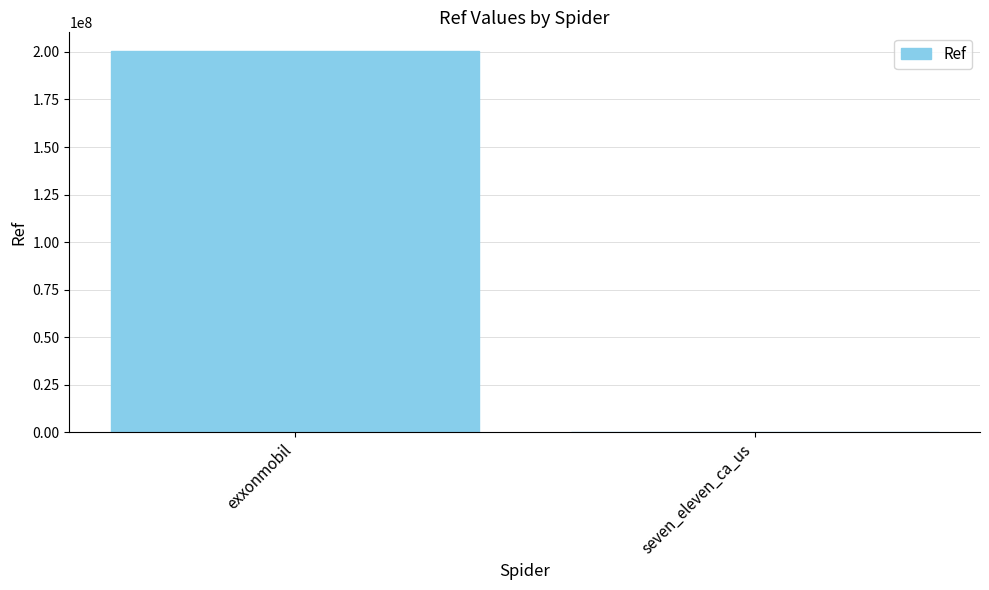

Which category has the highest value across all series?

exxonmobil